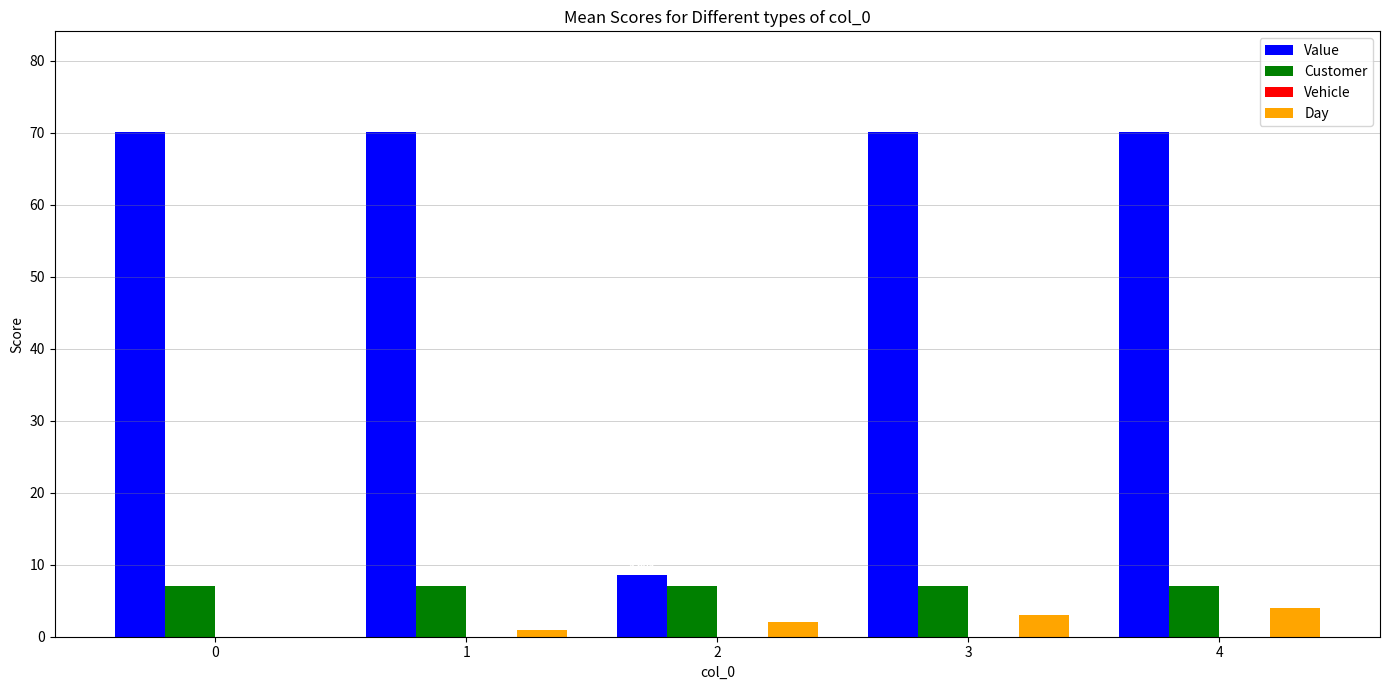

Which series changed the most between 2 and 4?

Value